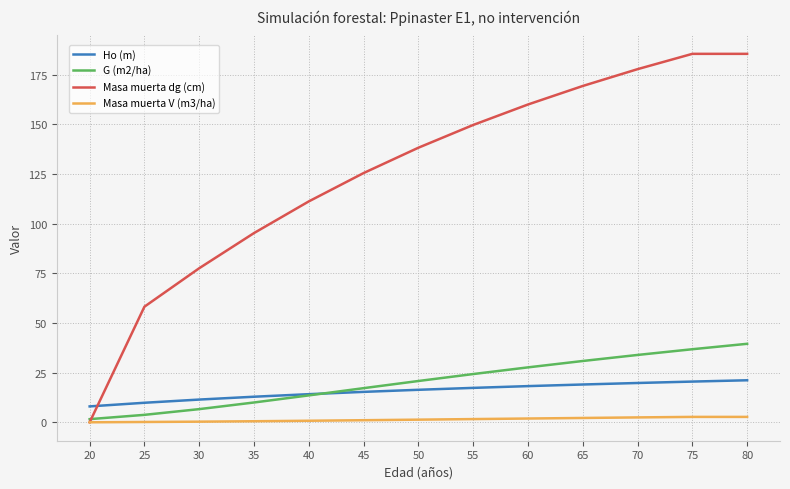

Which series has the widest spread of values?

Masa muerta dg (cm)